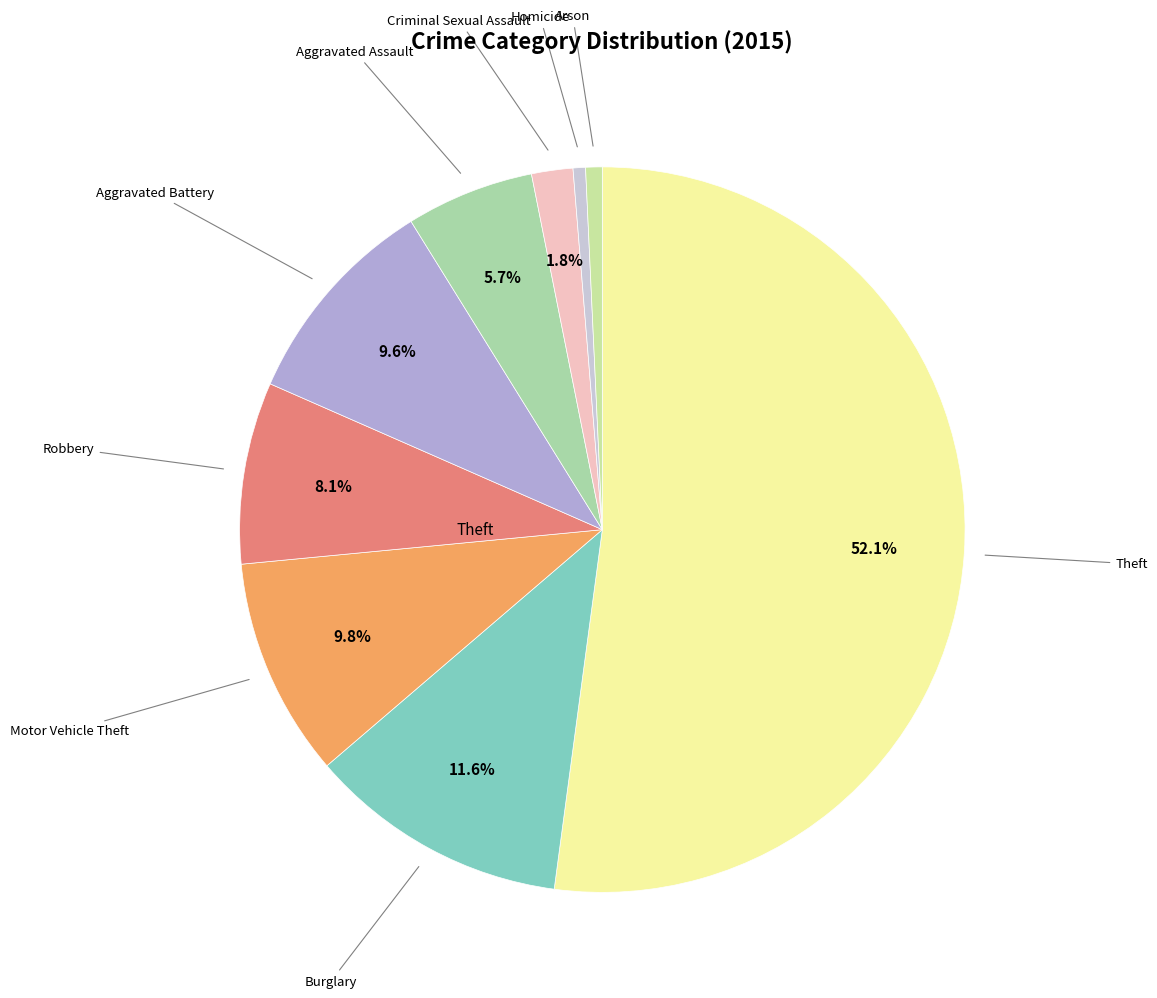

Combined, do Theft and Motor Vehicle Theft account for over 50%?

Yes